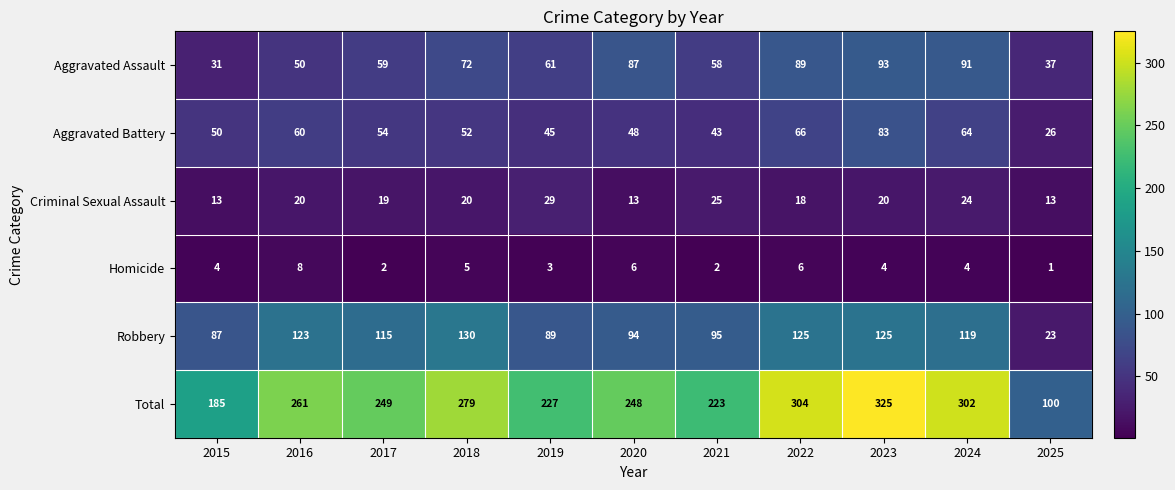

List the series in order of their peak value, highest first.

Total, Robbery, Aggravated Assault, Aggravated Battery, Criminal Sexual Assault, Homicide